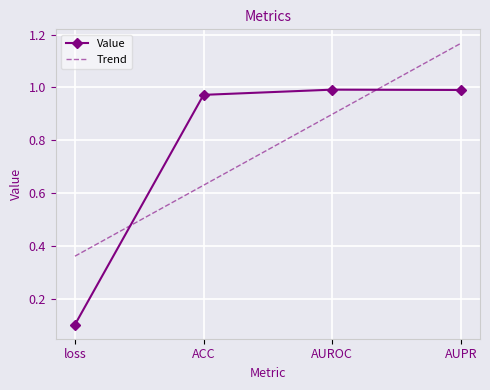

Between which two adjacent categories do Trend and Value first intersect?

loss and ACC